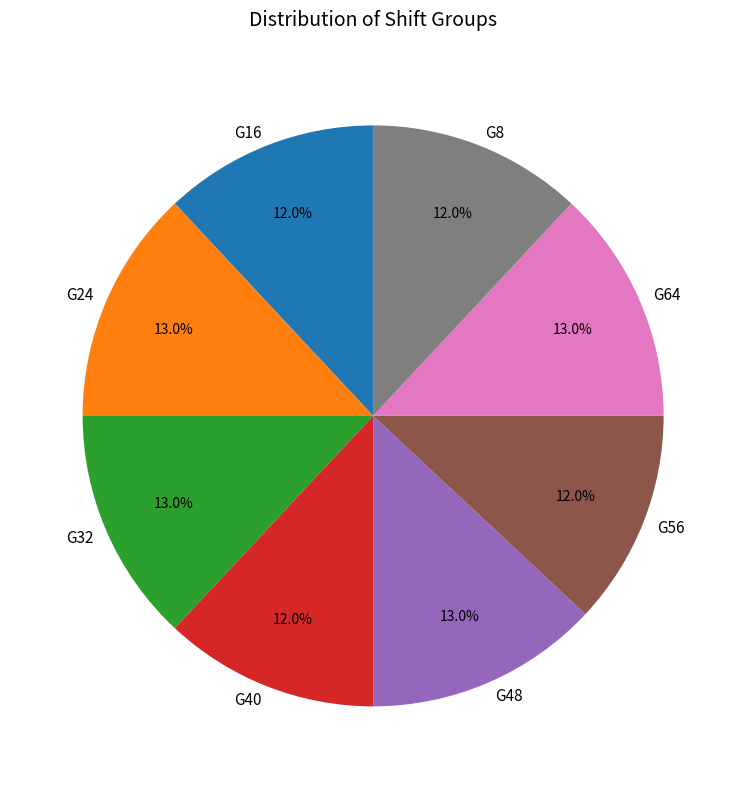

How many segments does this pie chart have?

8